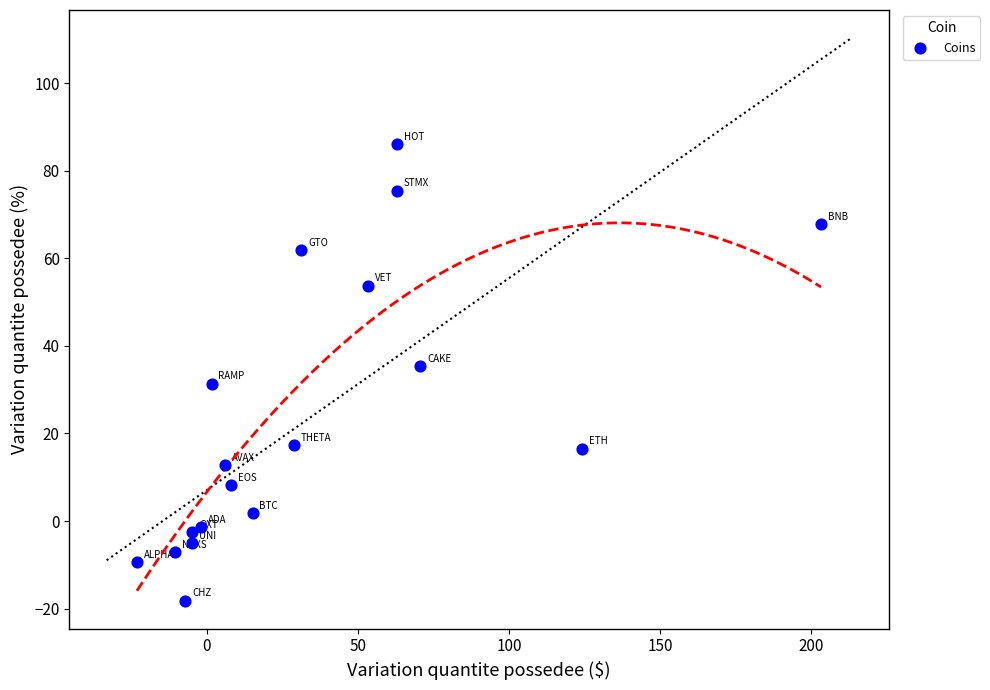

What is the range of Y values (max minus min)?

104.2